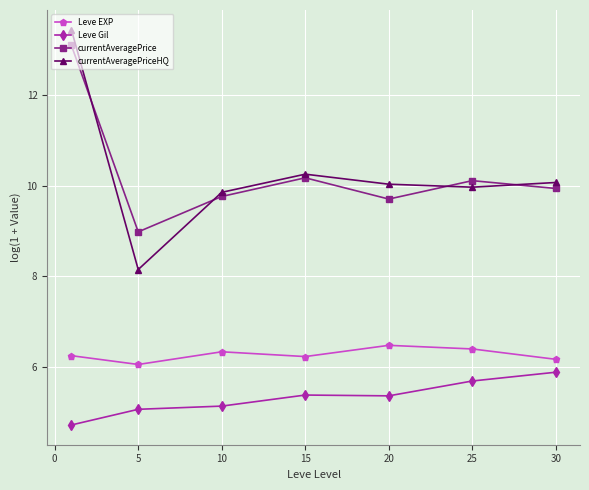

What is the highest value of the Leve EXP series?

6.5